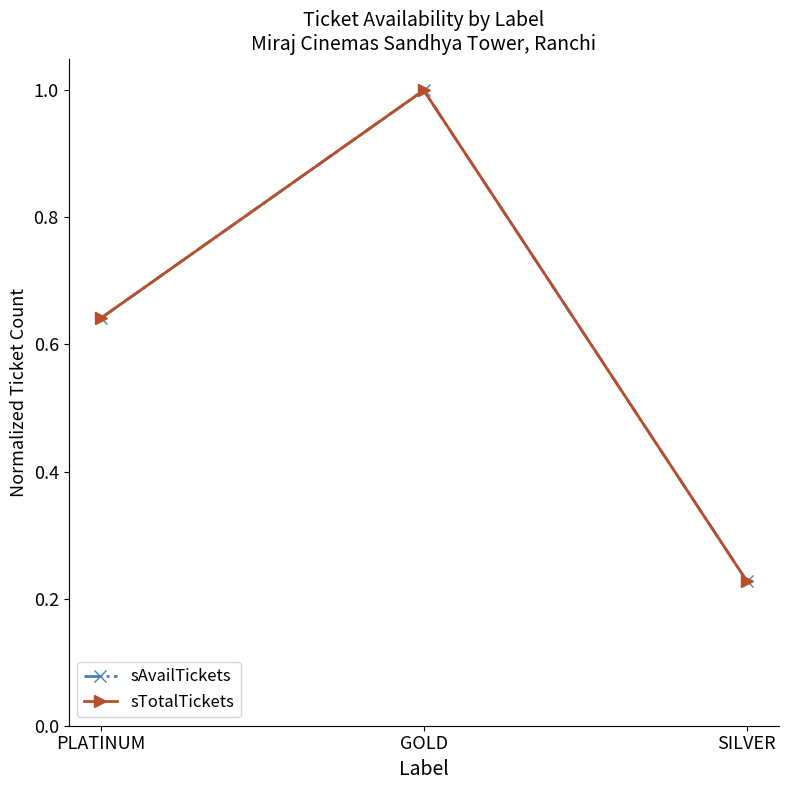

Is this an area chart (filled region under the line)?

No